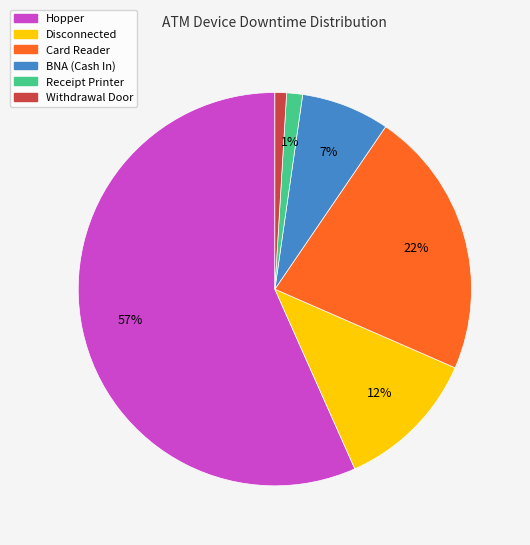

Is there any slice that represents more than half of the pie?

Yes